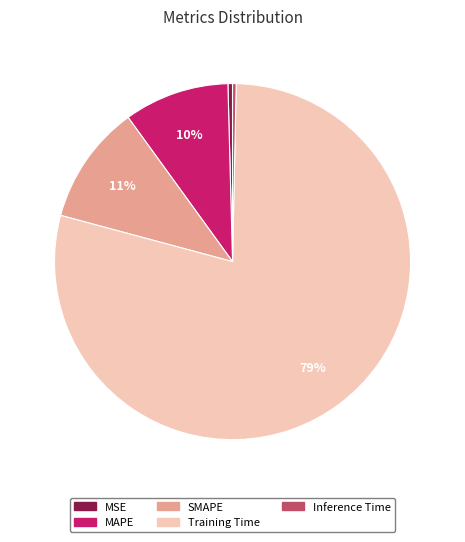

What percentage is the MAPE slice, to the nearest percent?

10%